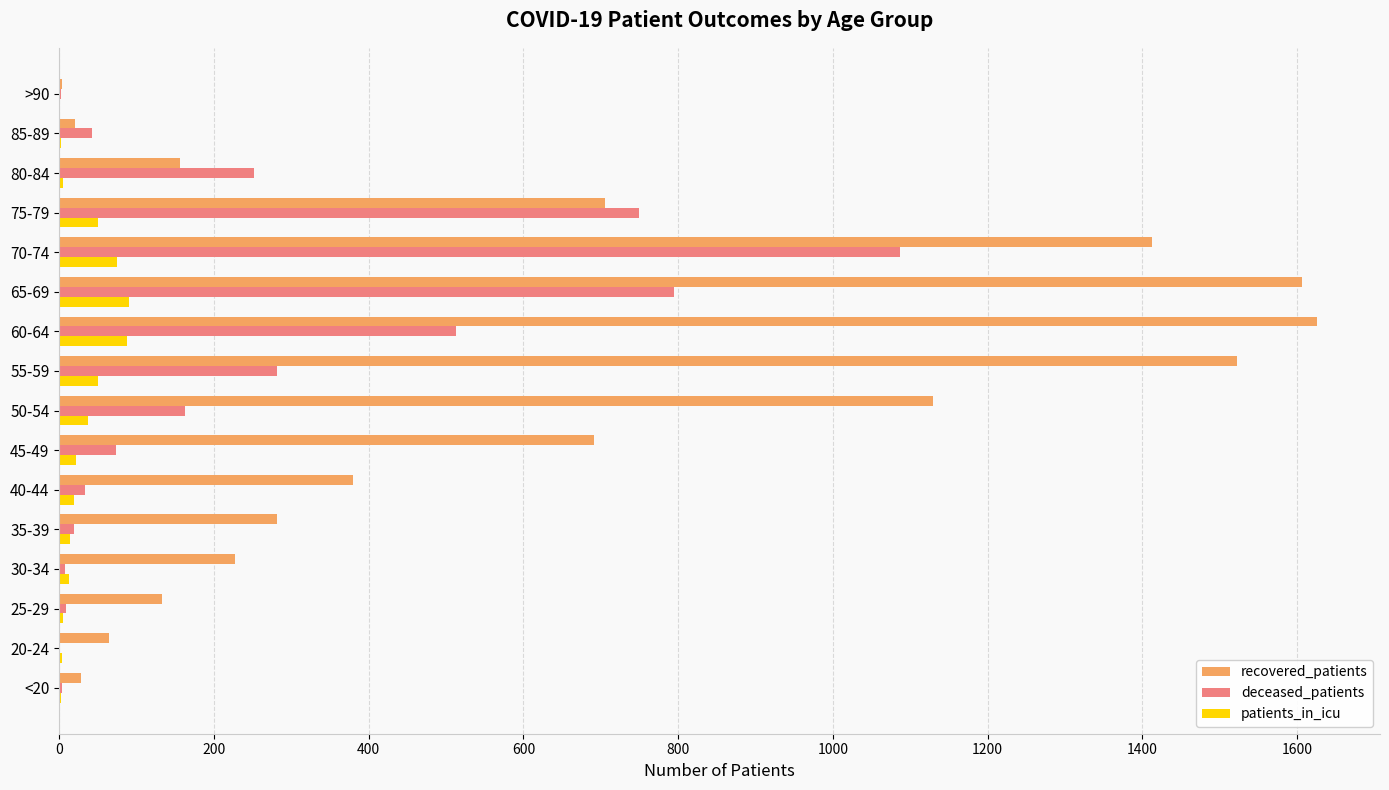

Is it true that recovered_patients equals 188 at 35-39?

False